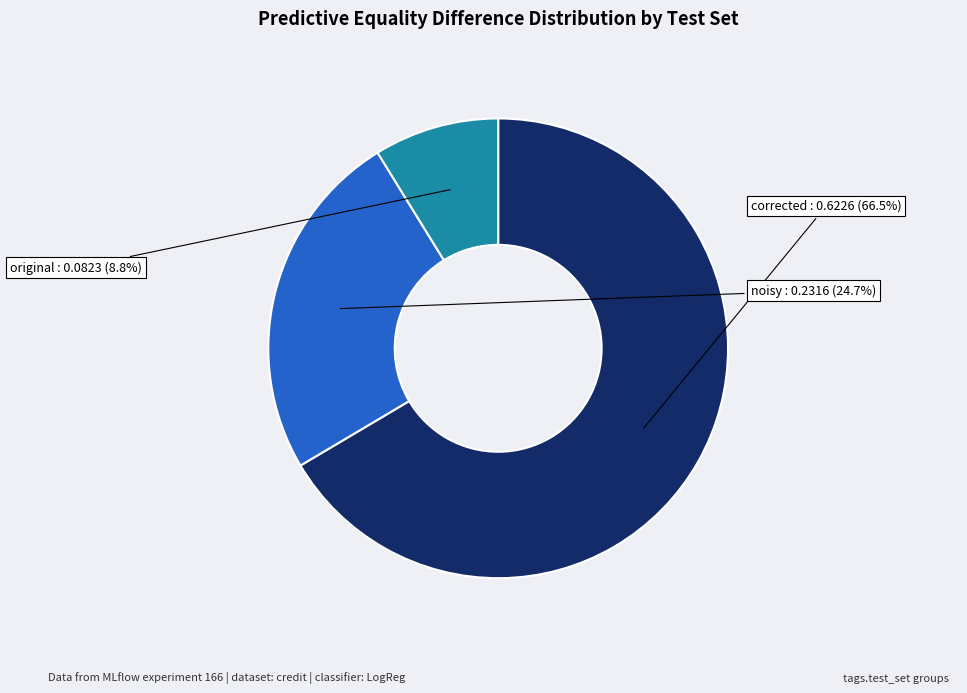

To the nearest percent, what is the difference between the corrected and noisy slice percentages?

42%